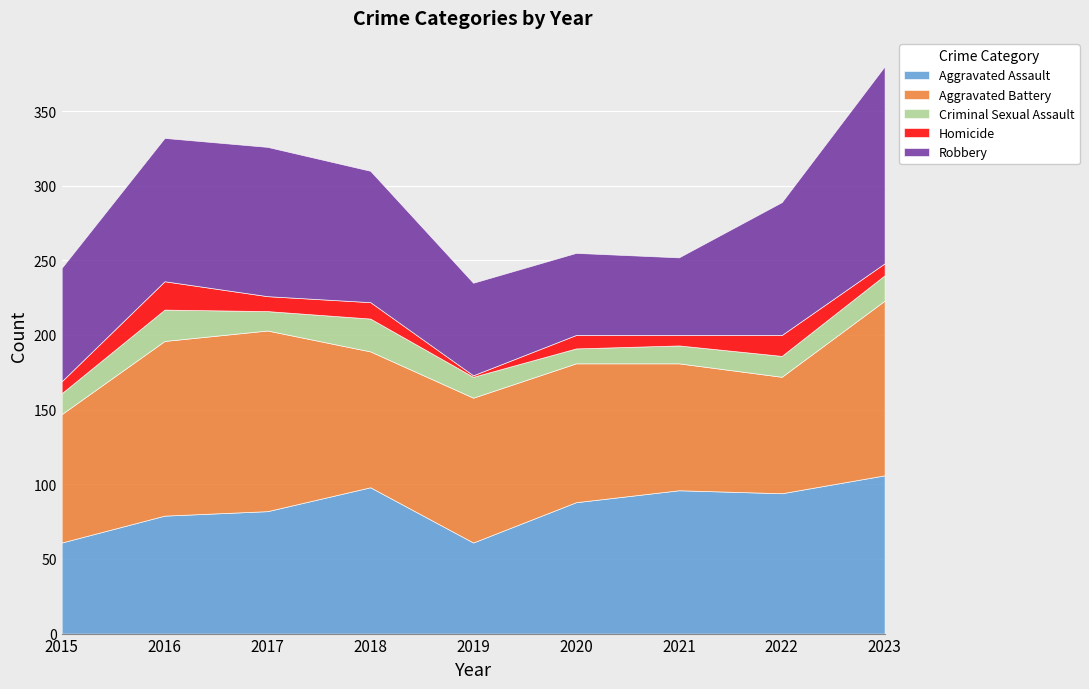

What is the total value across all series at 2019?

235